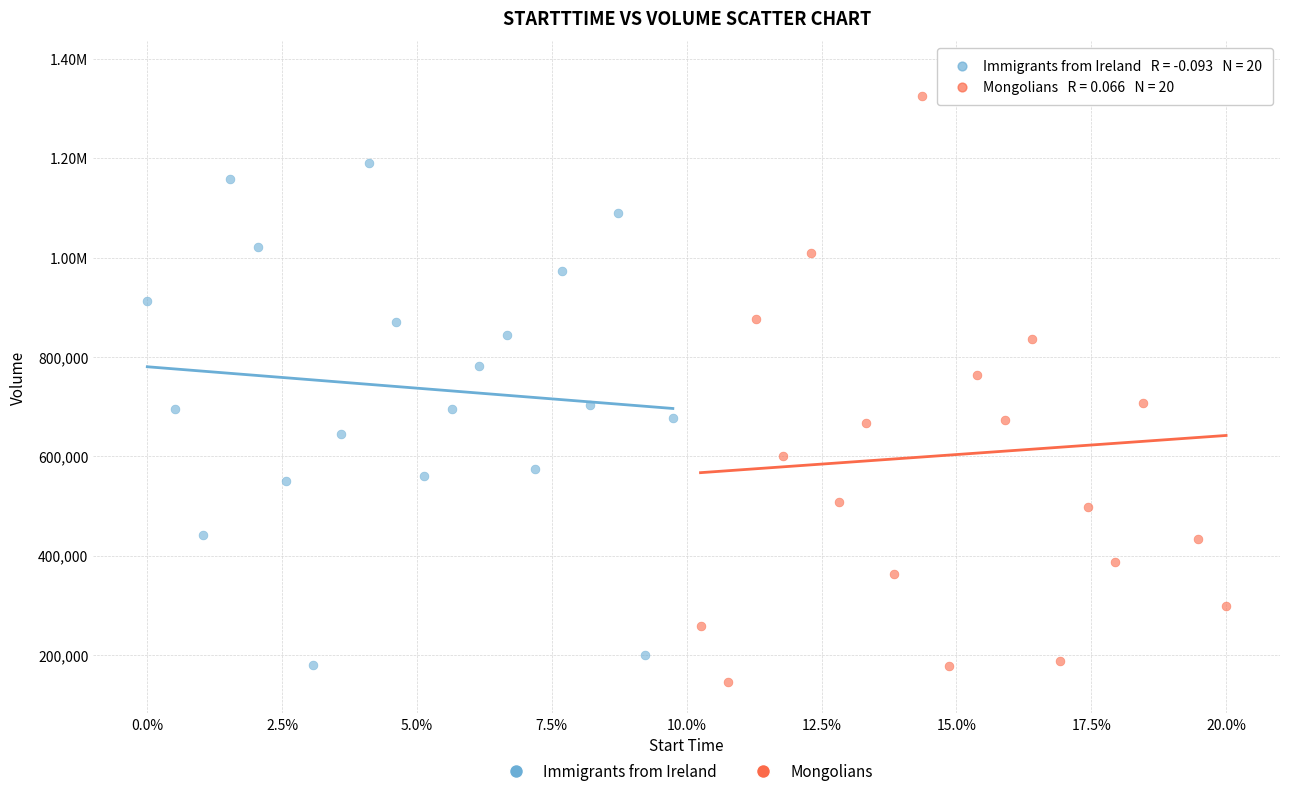

What are all the series names shown in the legend?

Immigrants from Ireland, Mongolians